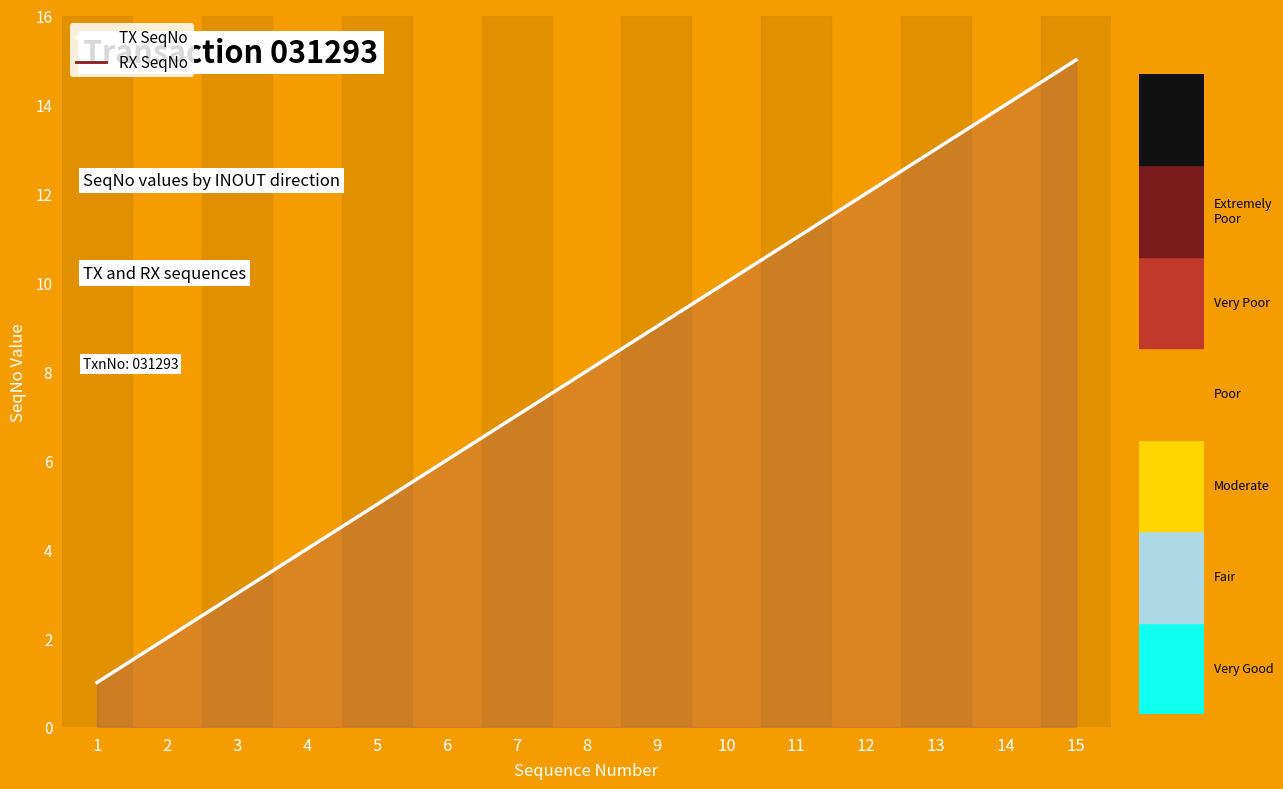

What is the value of the TX SeqNo point at the 13th from the left?

13